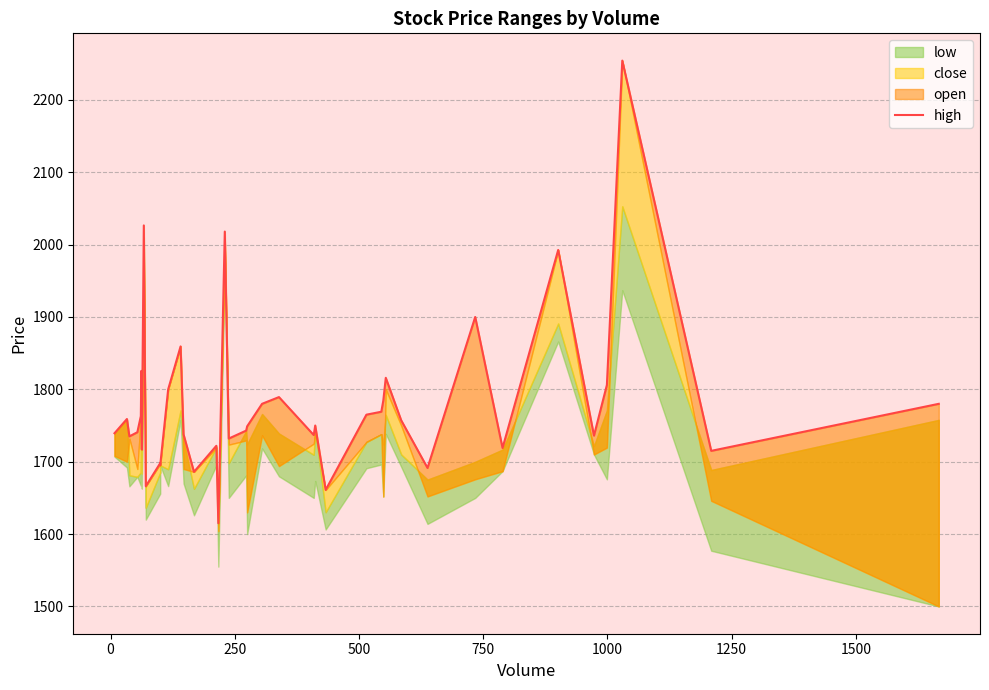

How many categories are shown in the chart?

40